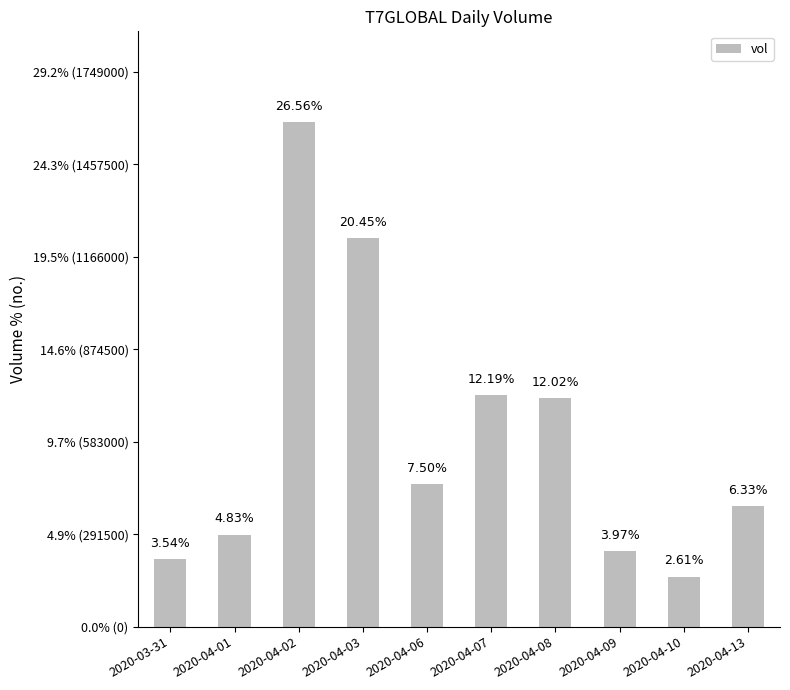

What value does the data have at 2020-04-03?

1224100